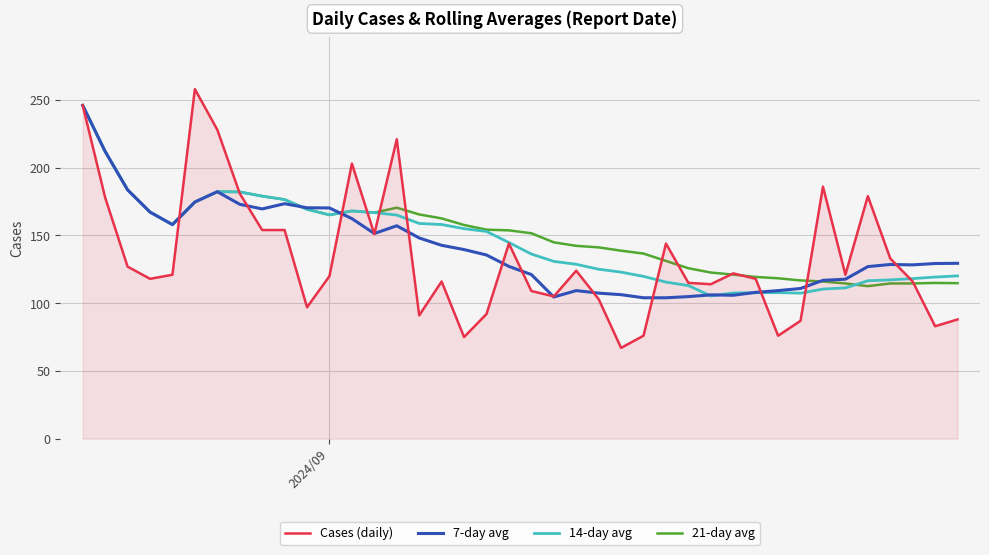

Which series has the largest range (max minus min)?

Cases (daily)